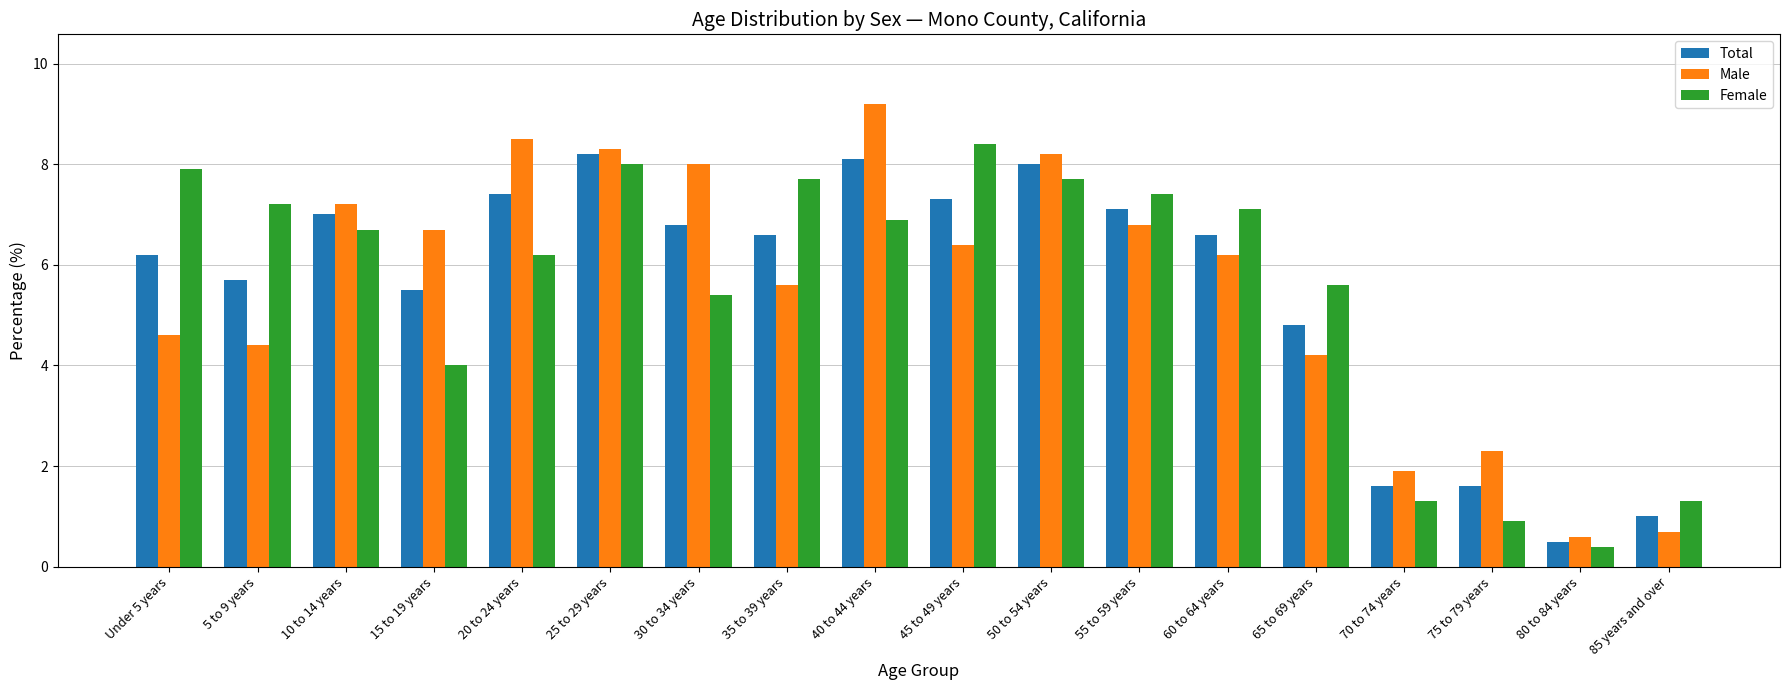

List the series in order of their peak value, highest first.

Male, Female, Total